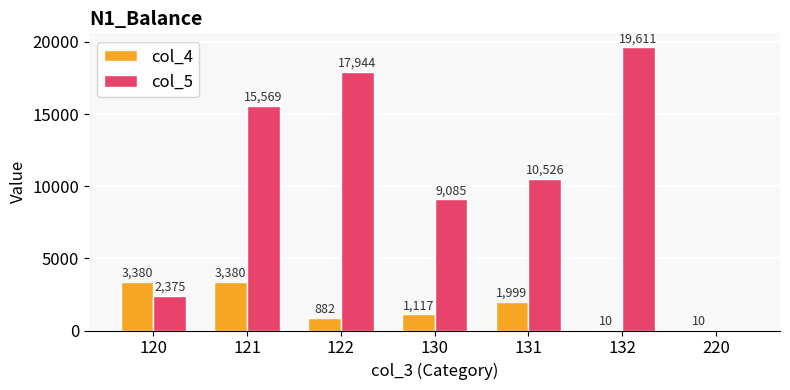

Reading left to right, transcribe all the data shown in this chart.

col_4: 120=3380	121=3380	122=882	130=1117	131=1999	132=10	220=10
col_5: 120=2375	121=15569	122=17944	130=9085	131=10526	132=19611	220=0